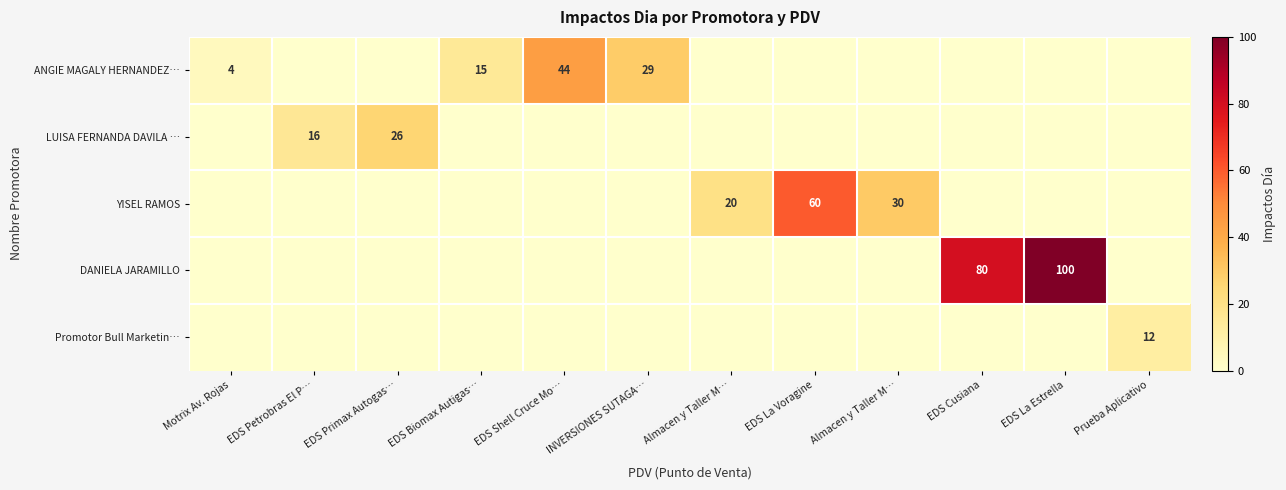

What is the sum of all LUISA FERNANDA DAVILA … values?

42